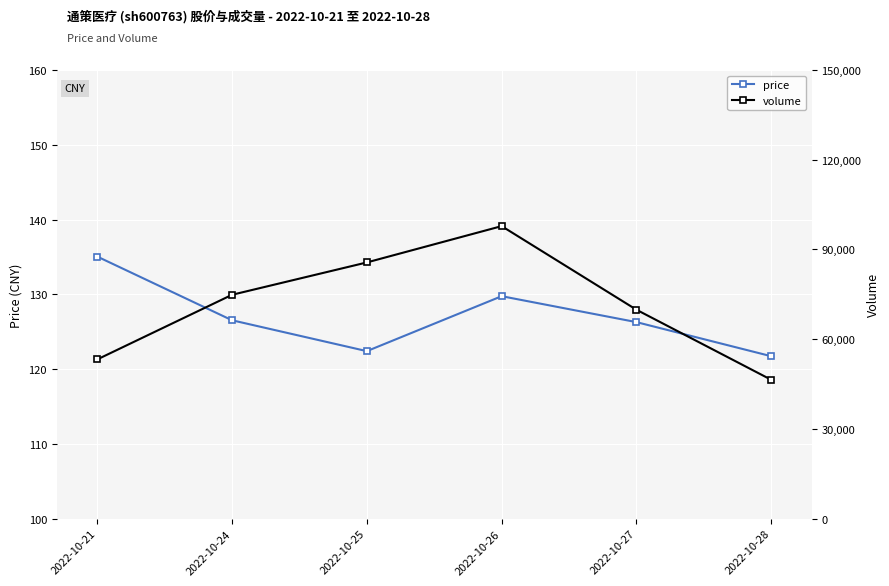

Between 2022-10-24 and 2022-10-26, which is larger?

2022-10-26